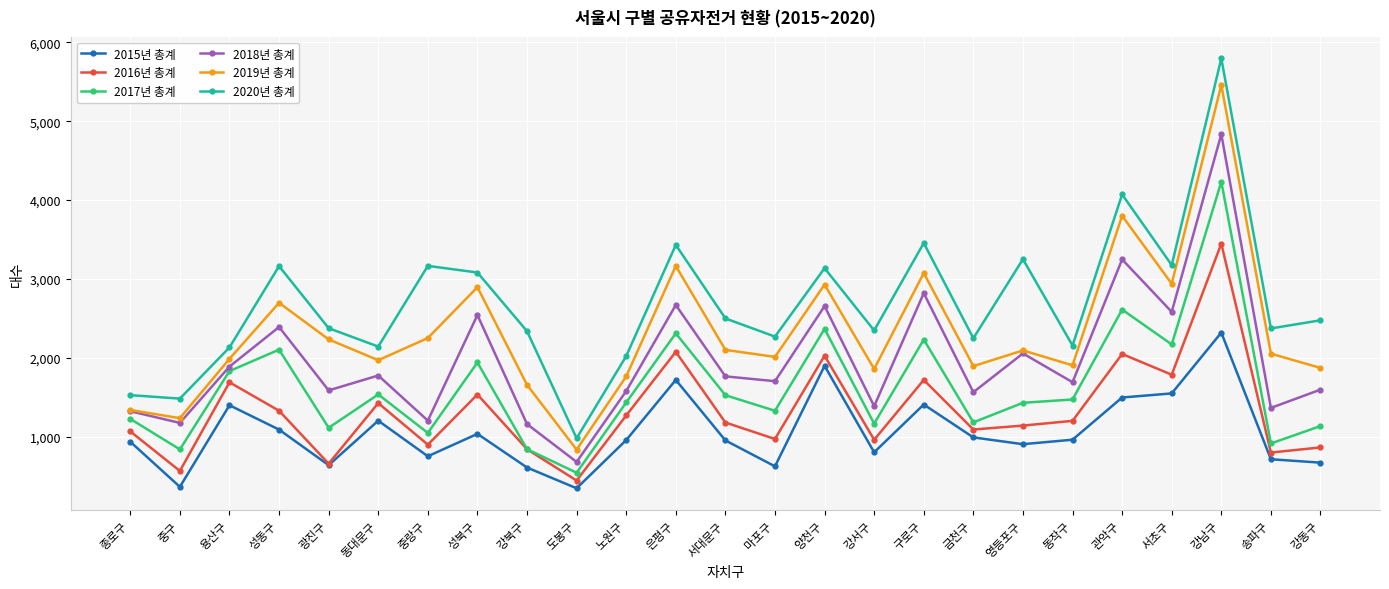

At which category is the sum across all series the highest?

강남구